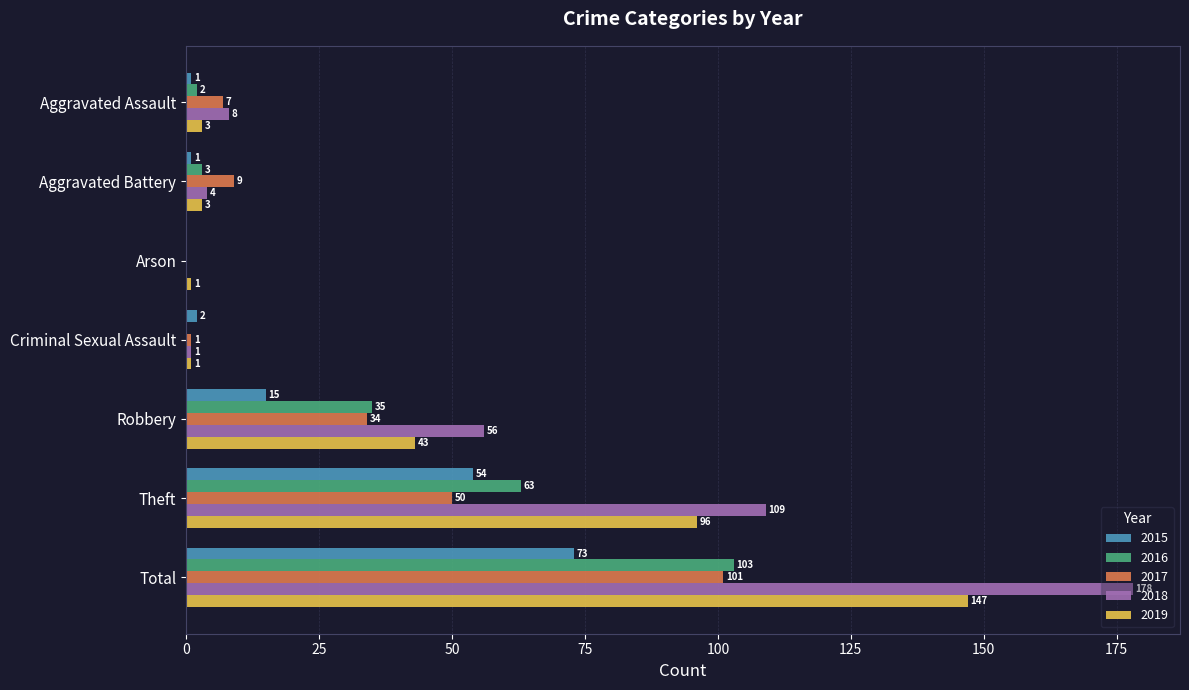

Which series changed the most between Aggravated Assault and Total?

2018